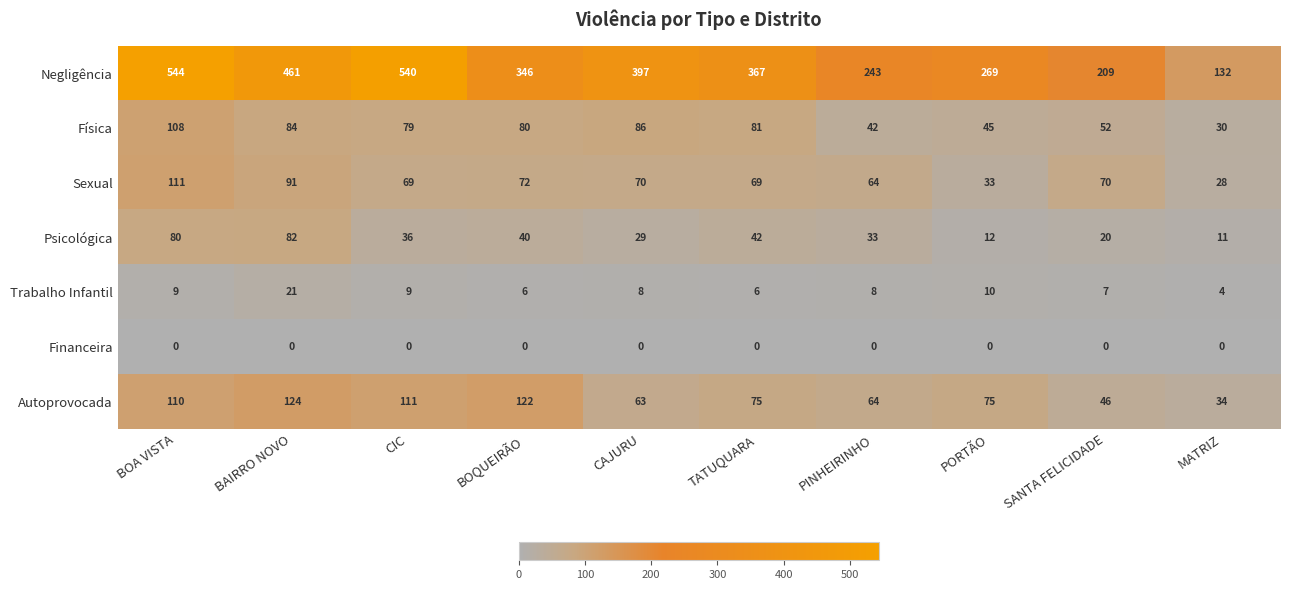

Which series has the widest spread of values?

Negligência